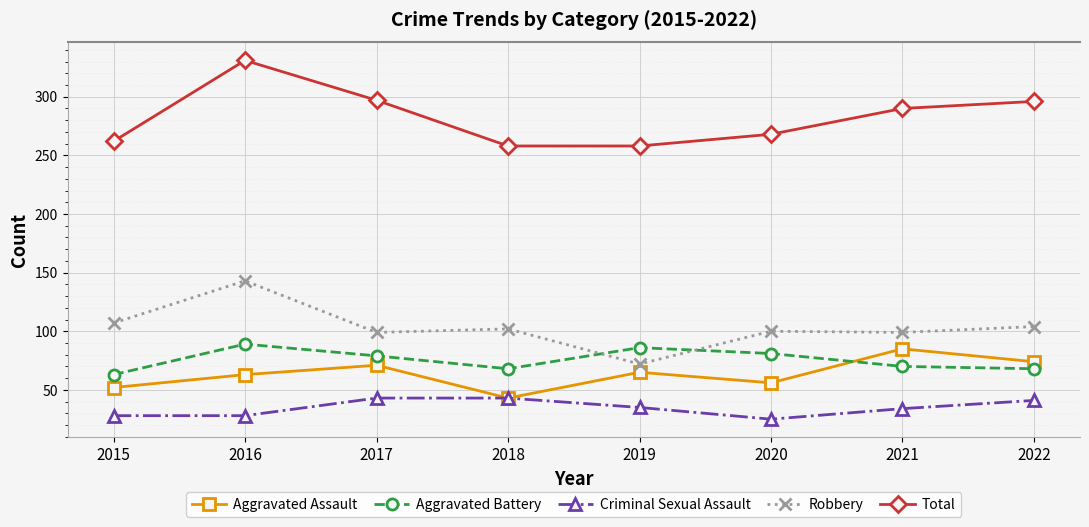

True or false: Robbery has a value of 218 at 2016.

False